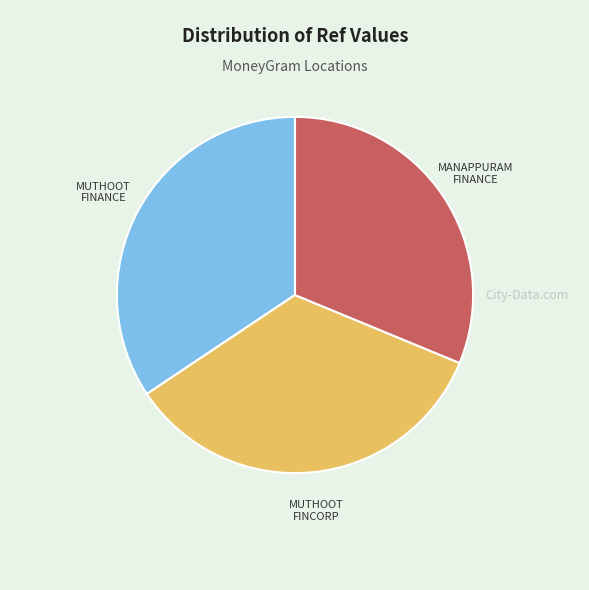

Does any single category account for the majority?

No